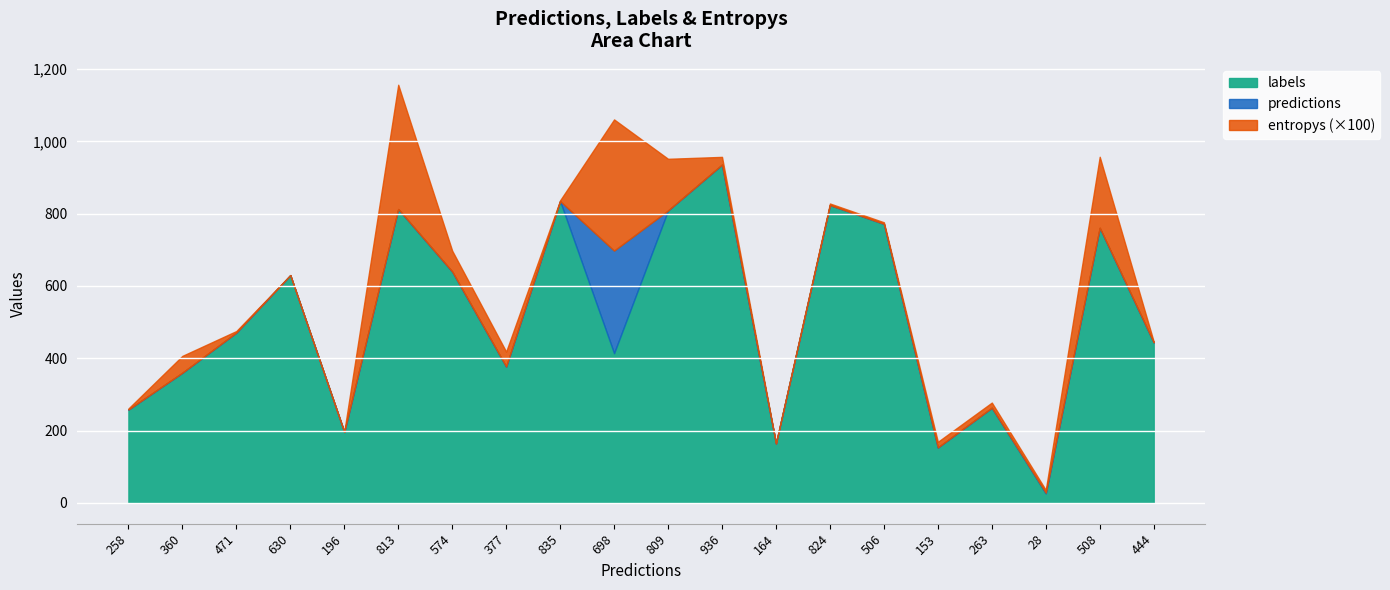

What is the total value across all series at 377?

418.4